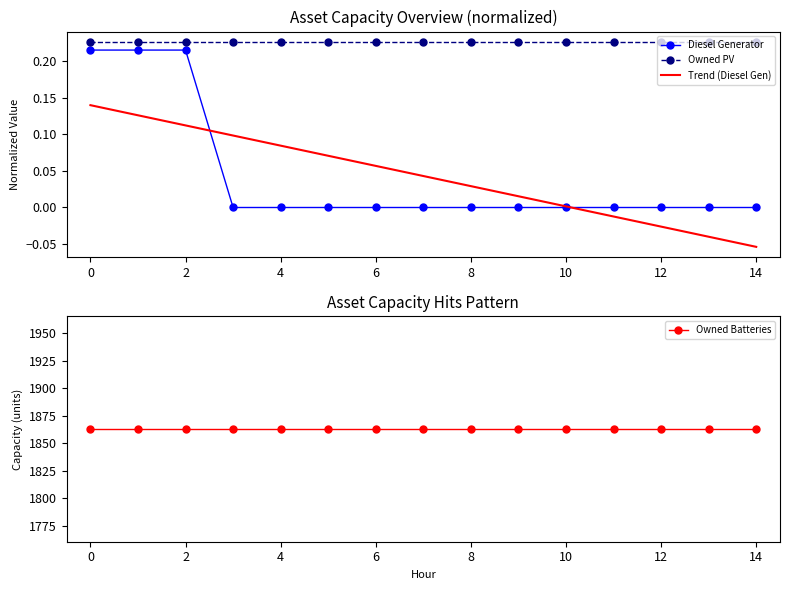

Between 12 and 13, which series saw the biggest shift?

Trend (Diesel Gen)